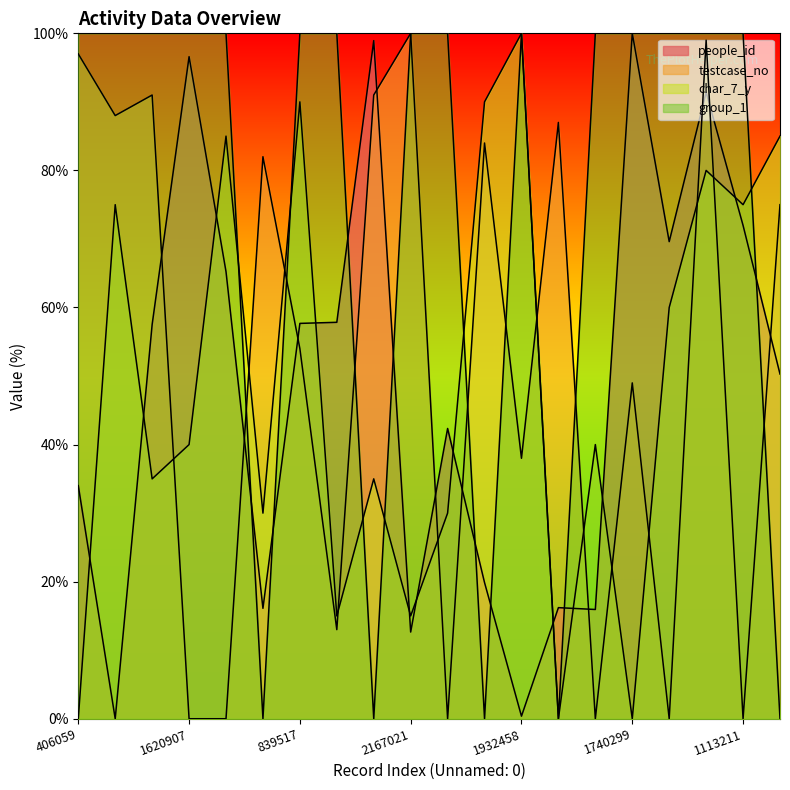

Rank the series at 1740299 from lowest to highest value.

char_7_y, testcase_no, people_id, group_1